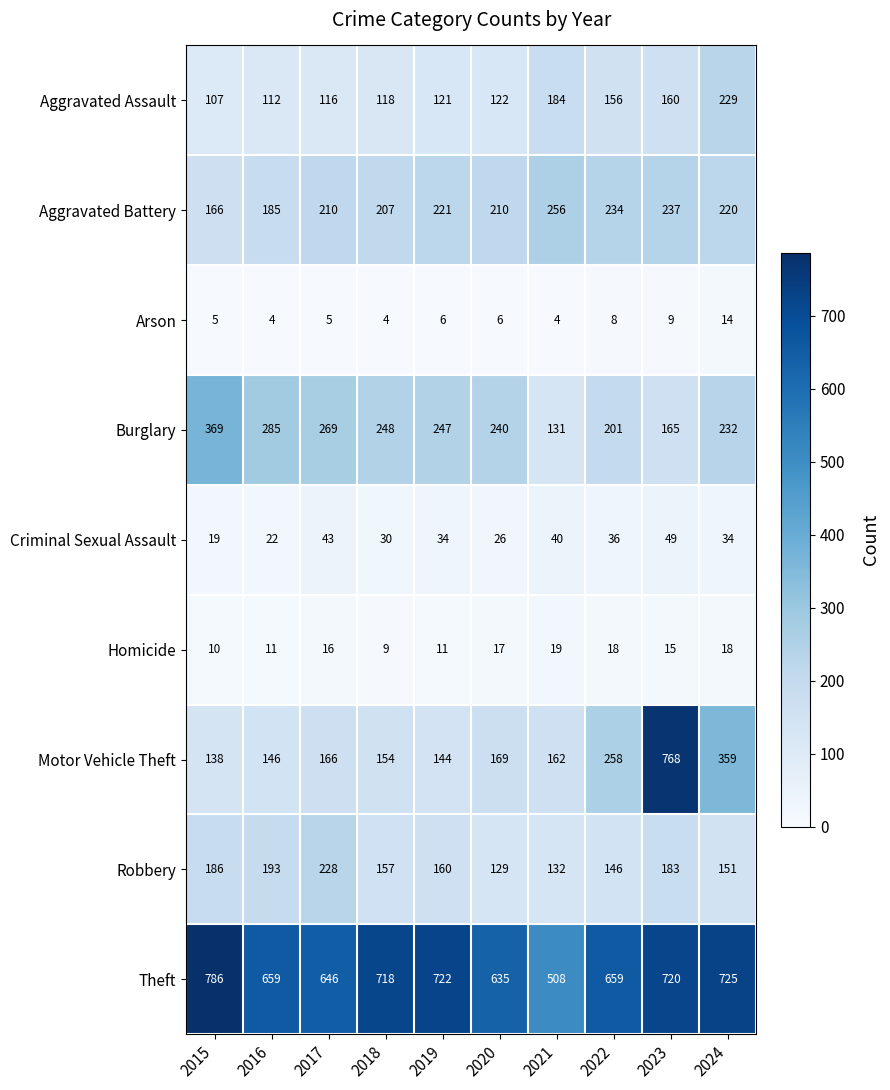

At which label is Robbery closest to 178?

2023